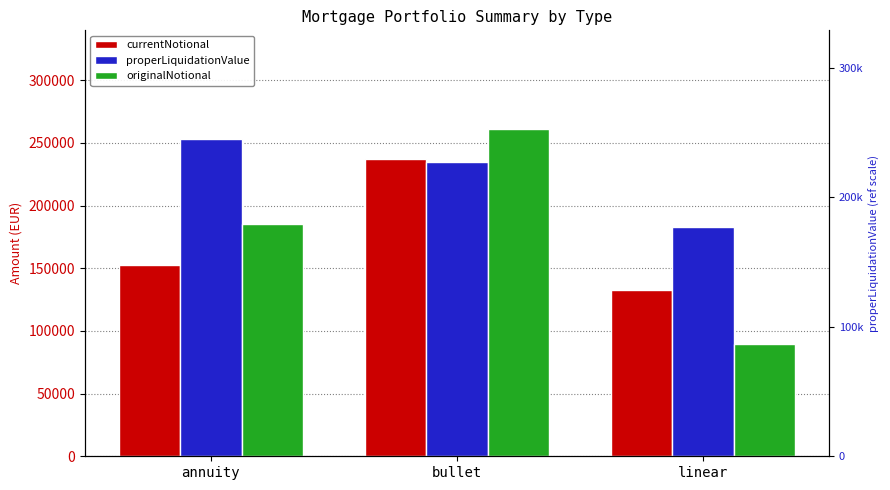

Which series has the largest total across all categories?

properLiquidationValue